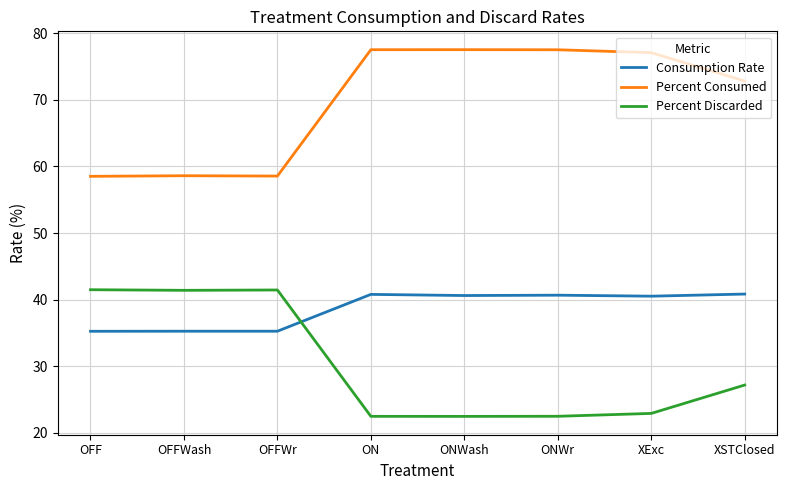

What is the maximum value for Percent Consumed?

77.5